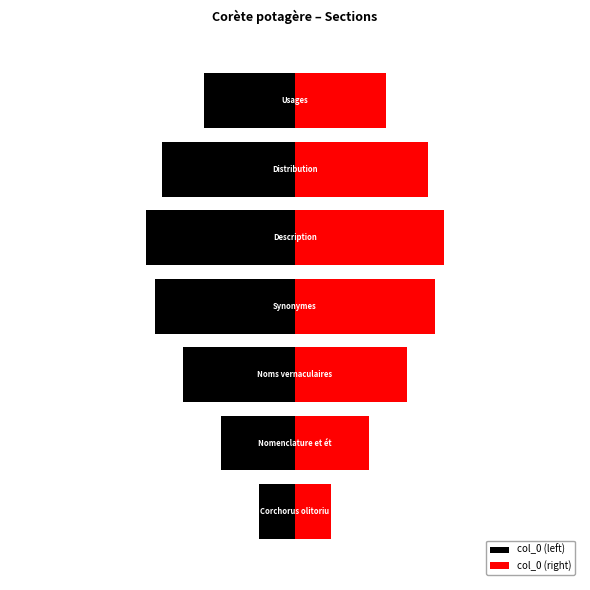

How many data points in col_0 (left) are above -1?

1